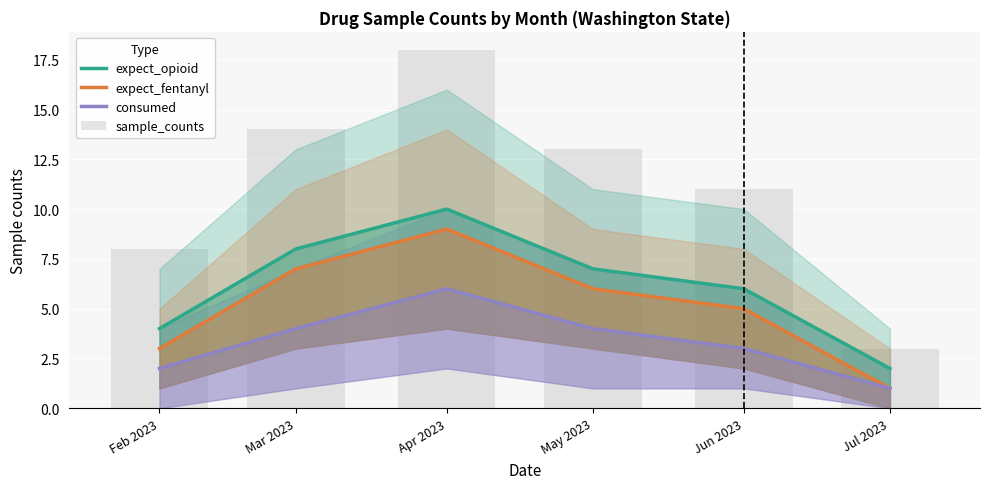

What is the minimum value for expect_opioid?

2